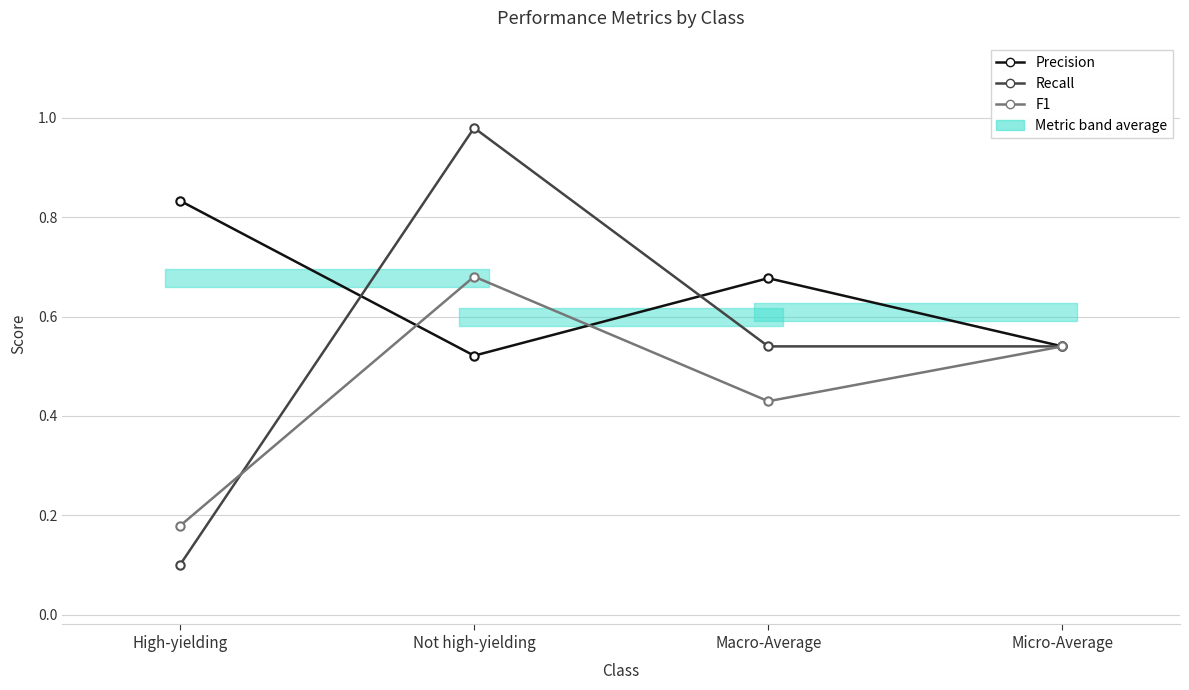

List the series in order of their peak value, highest first.

Recall, Precision, F1